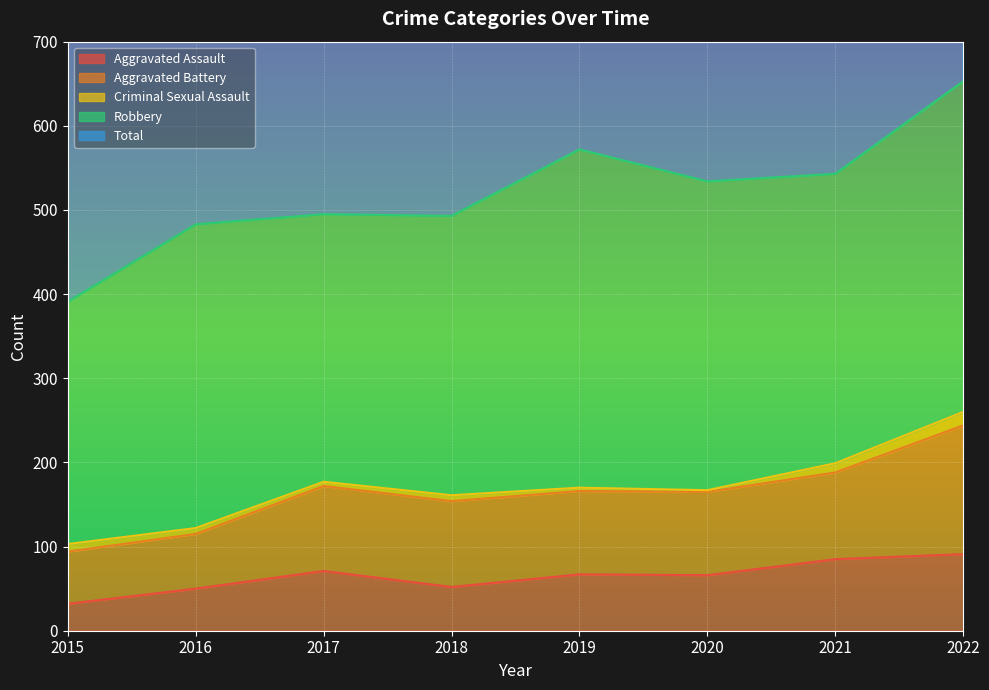

True or false: Criminal Sexual Assault and Aggravated Assault intersect in this chart.

False